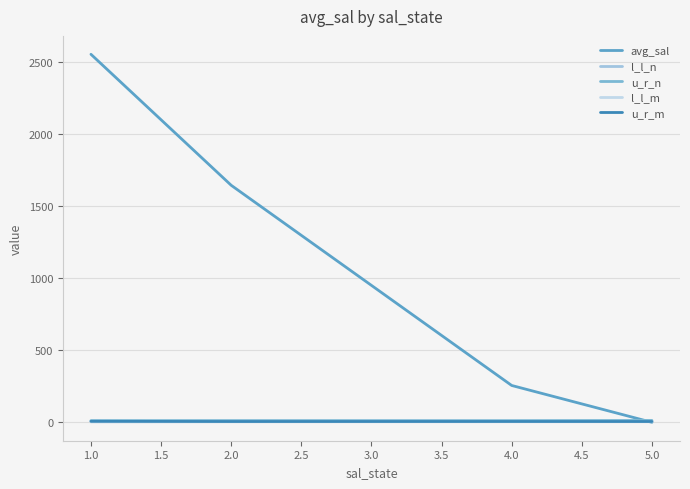

How many lines are shown in the chart?

5